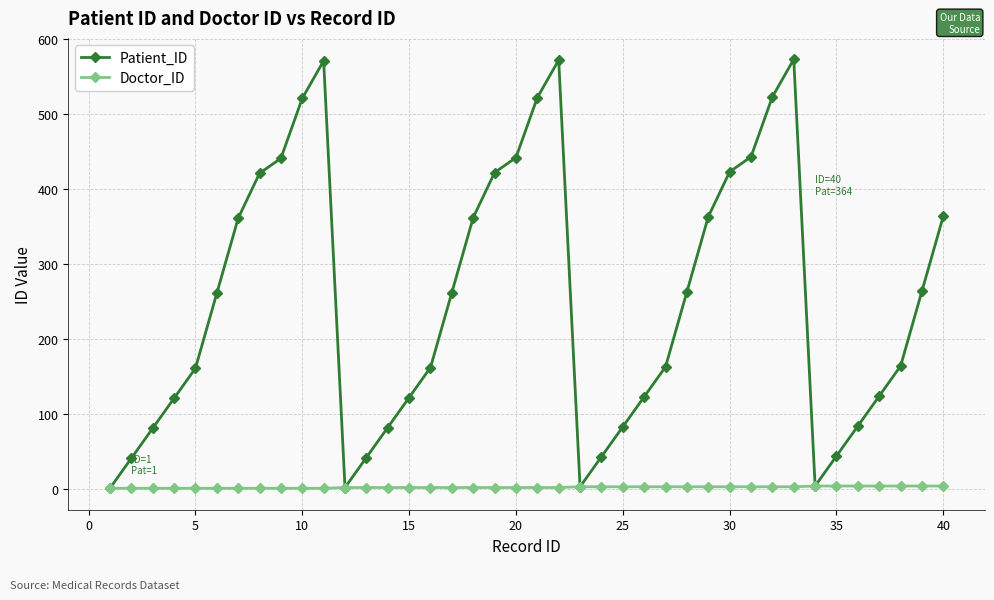

List the series in order of their peak value, highest first.

Patient_ID, Doctor_ID